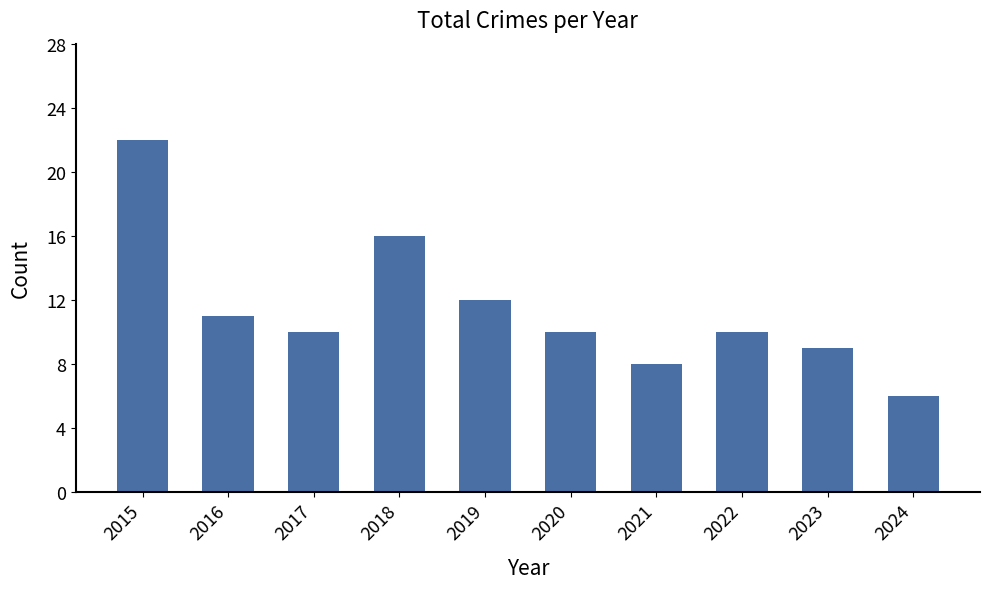

Reading left to right, list all the values displayed in this chart.

2015=22	2016=11	2017=10	2018=16	2019=12	2020=10	2021=8	2022=10	2023=9	2024=6